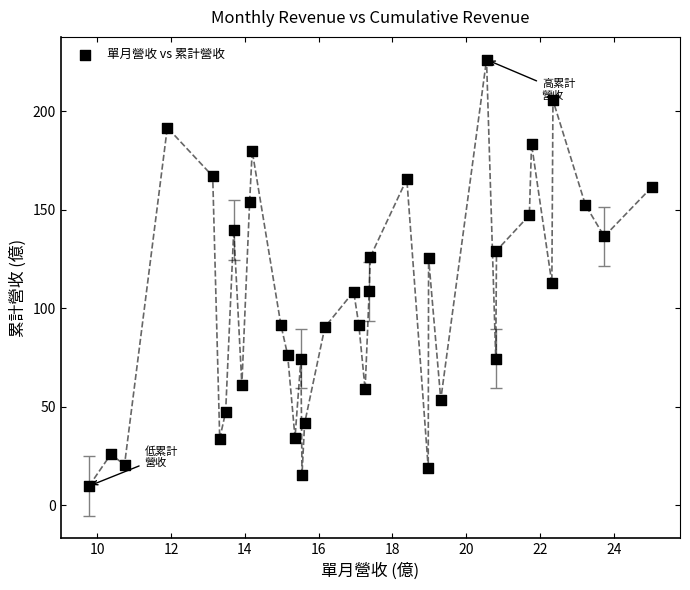

What is the range of Y values (max minus min)?

216.5